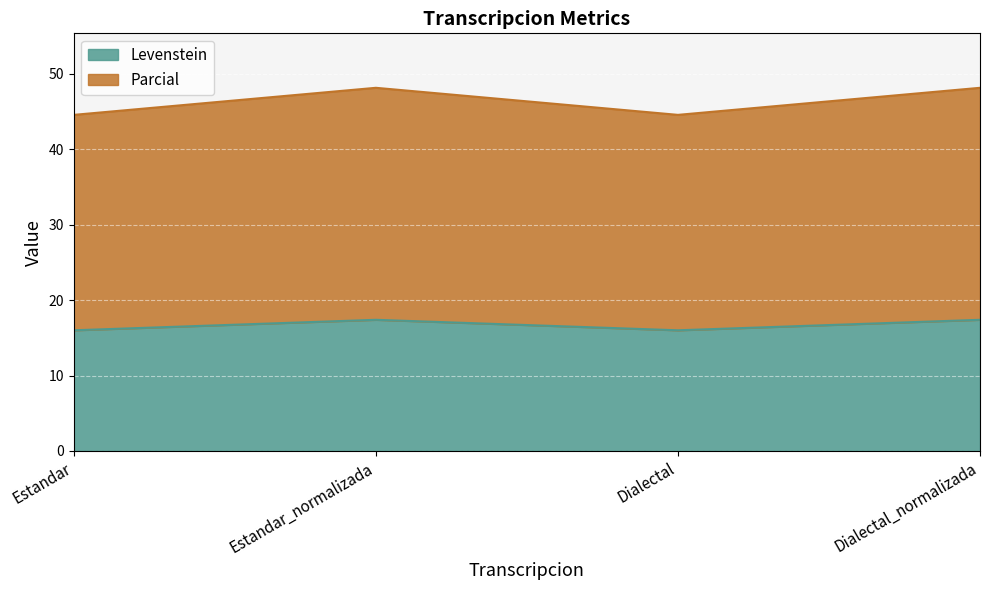

How many interior local peaks does the Levenstein series have?

1